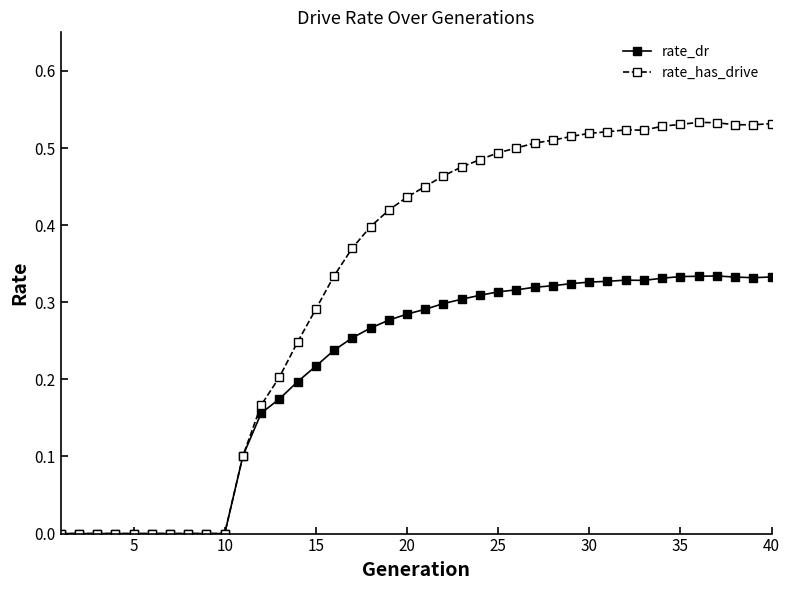

Which series has the largest total across all categories?

rate_has_drive